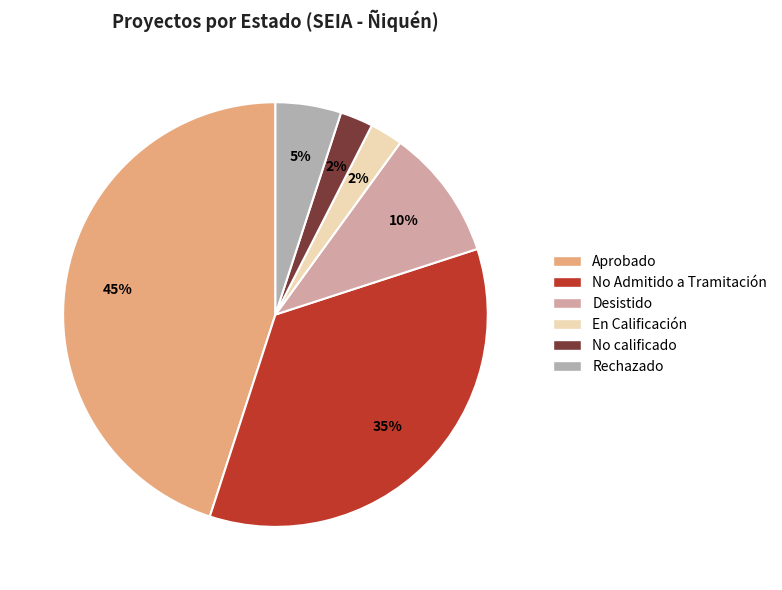

Between Aprobado and No calificado, which is larger?

Aprobado